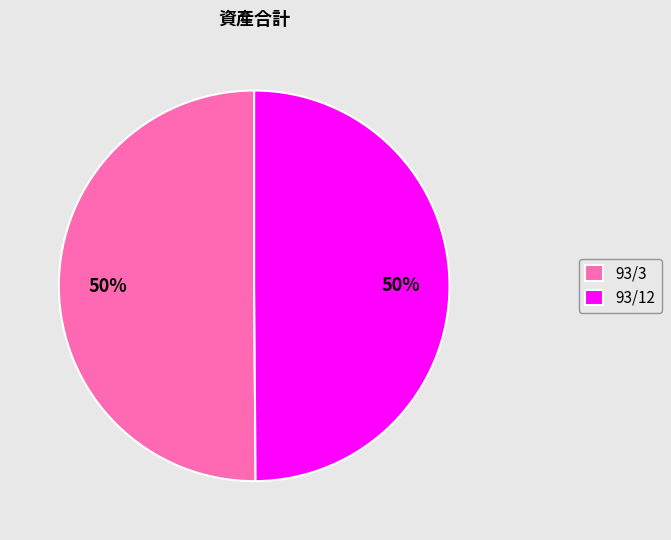

Combined, do 93/12 and 93/3 account for over 50%?

Yes